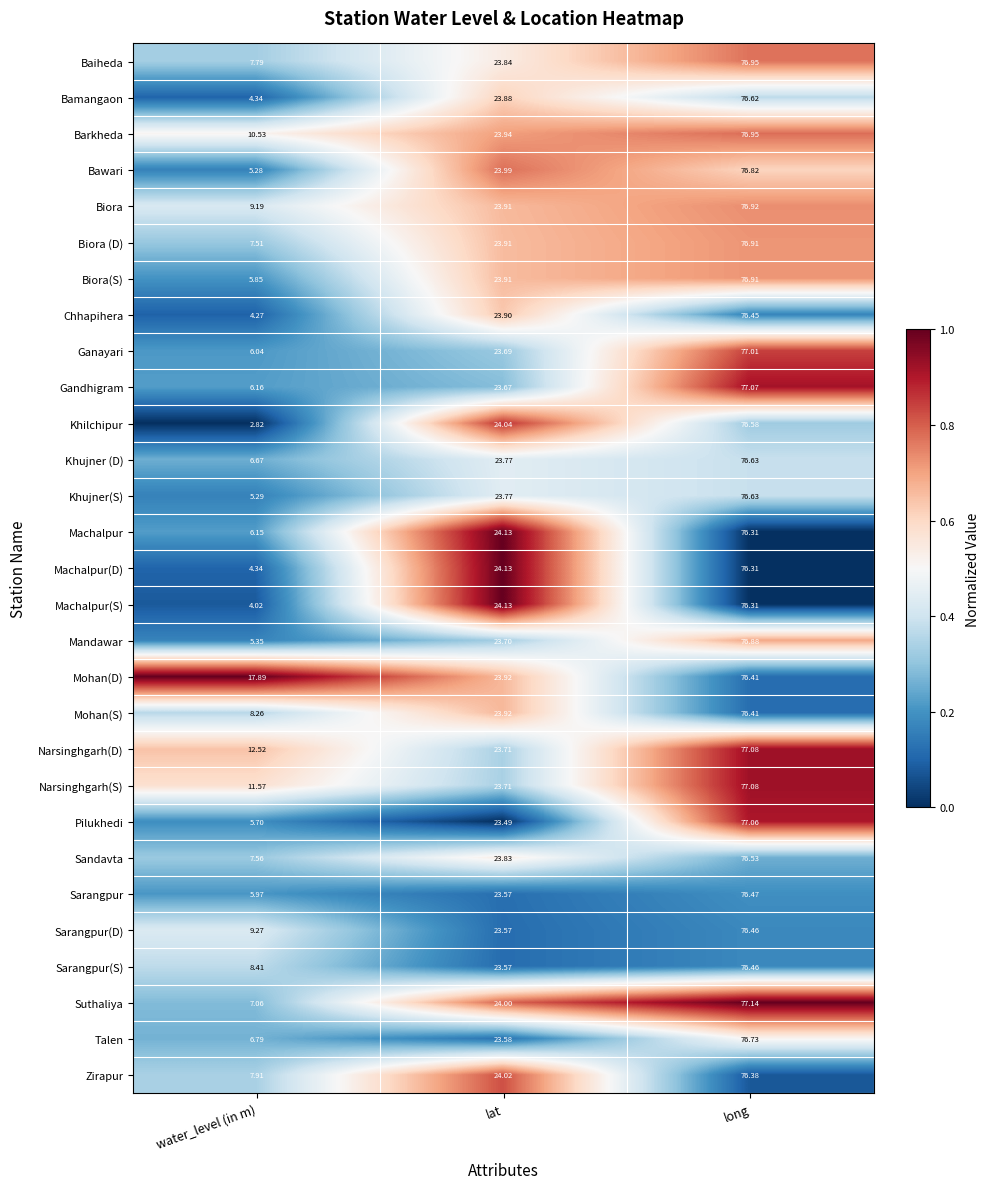

Rank the categories by Biora (D) value from lowest to highest.

water_level (in m), lat, long